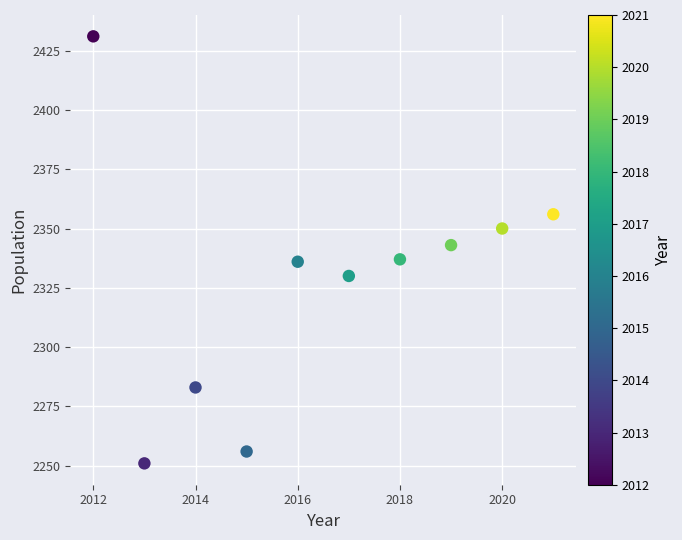

What is the average Y value?

2327